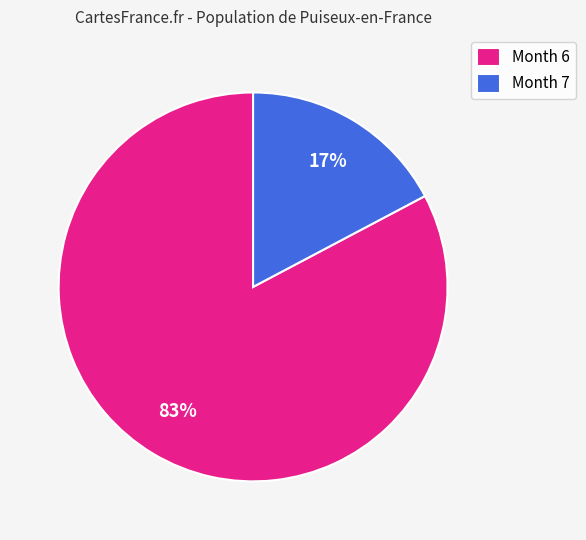

Count the number of slices in the pie.

2